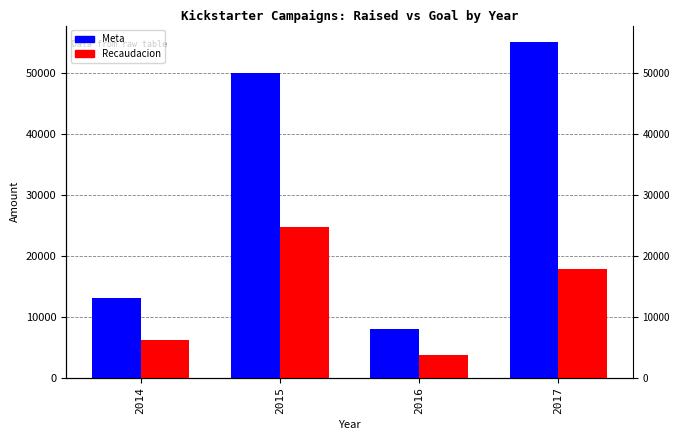

What is the lowest value of the Recaudacion series?

3781.4